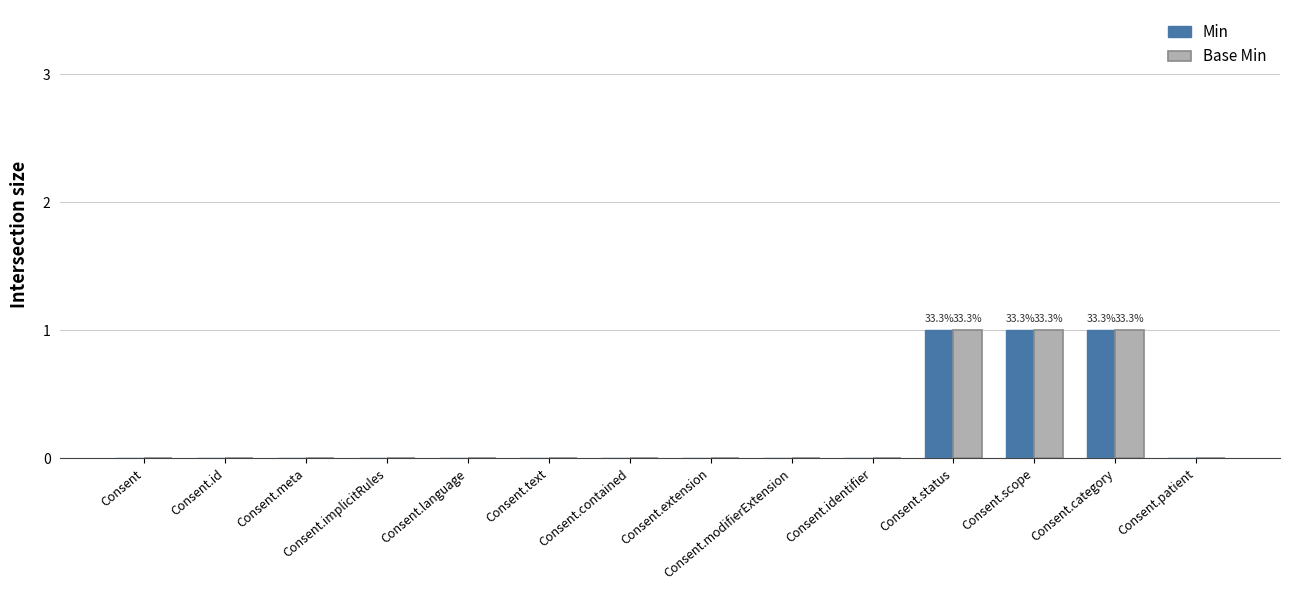

What is the greatest value displayed?

1